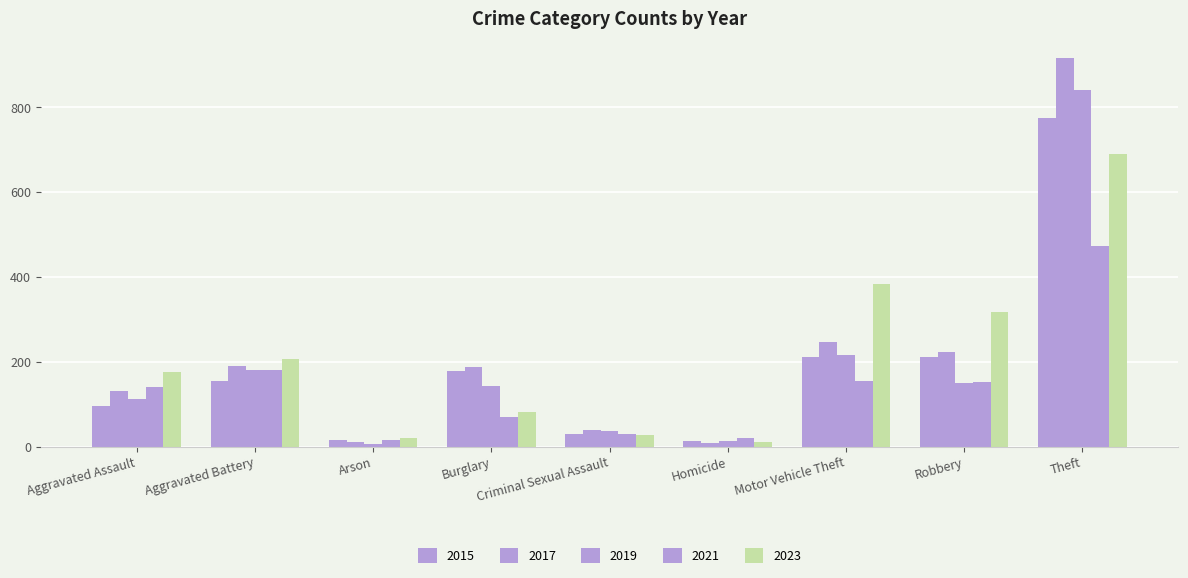

What is the total value across all series at Criminal Sexual Assault?

164